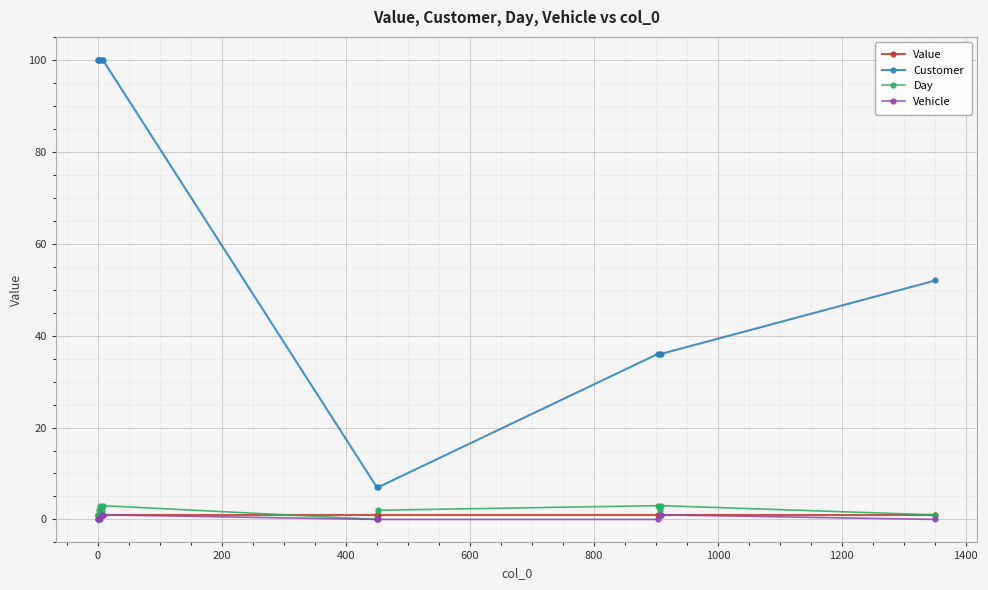

Count the number of categories in the chart.

12